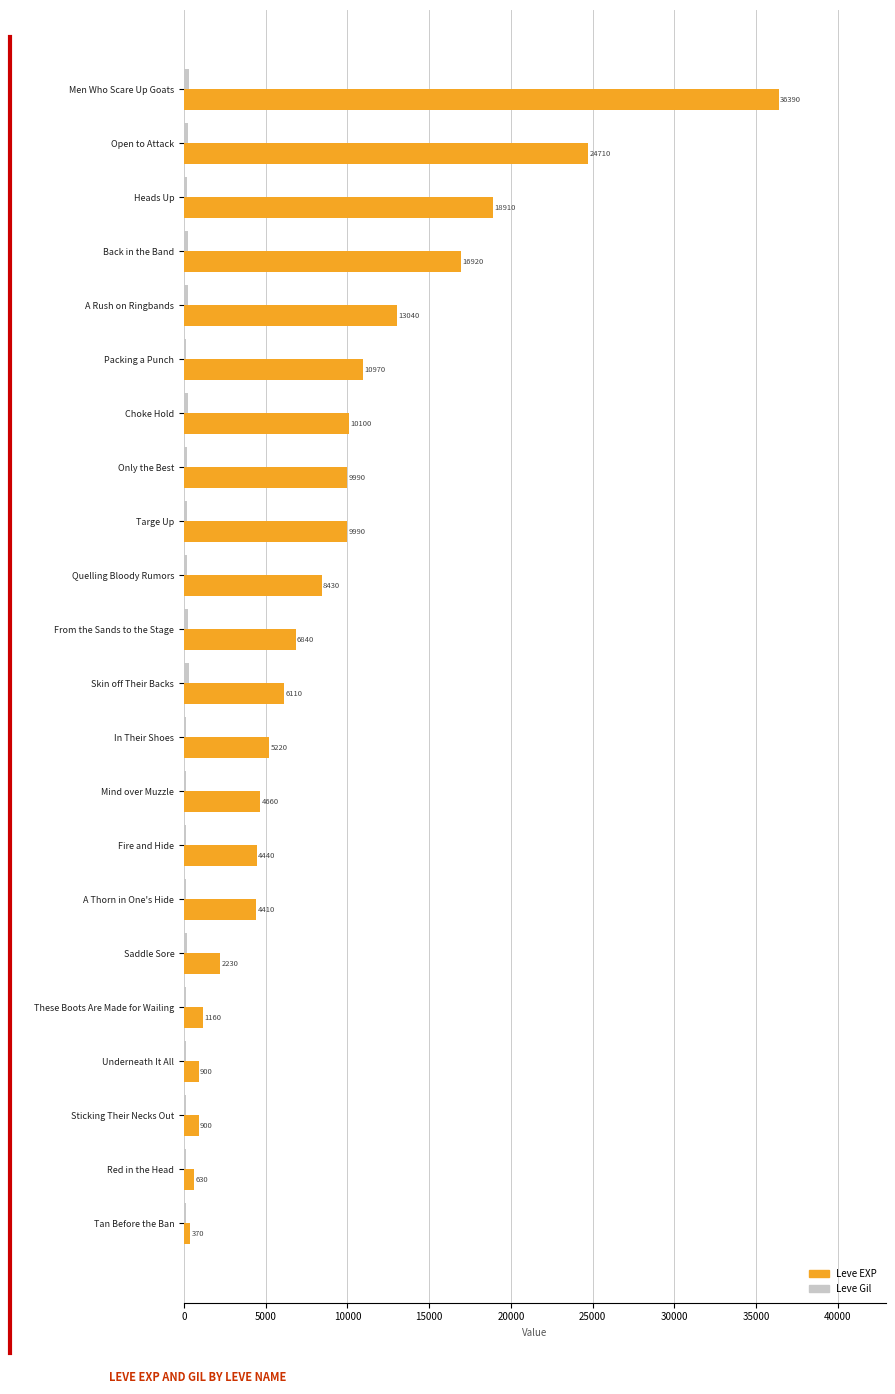

Between Open to Attack and A Rush on Ringbands, which series saw the biggest shift?

Leve EXP